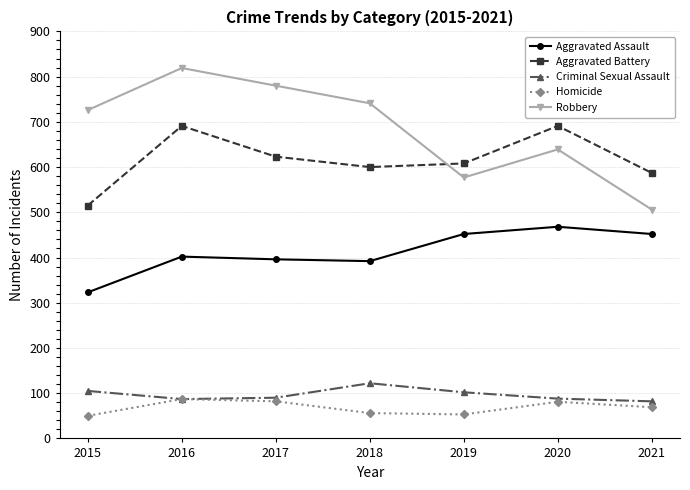

True or false: Robbery and Homicide cross at least once.

False